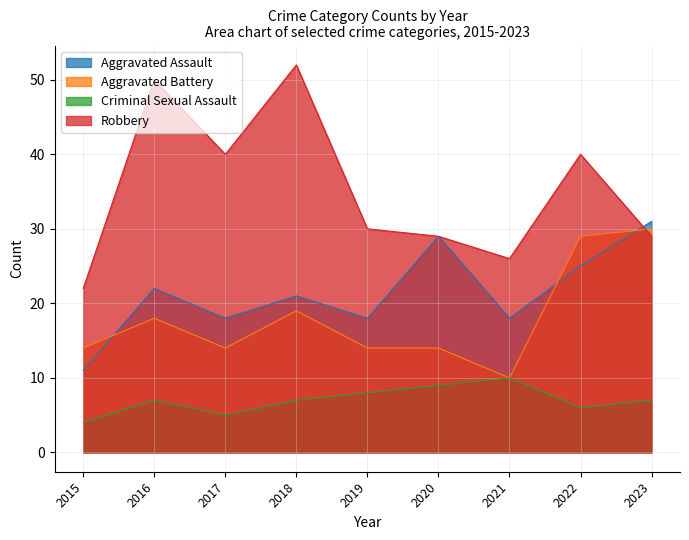

What is the minimum value for Aggravated Battery?

10